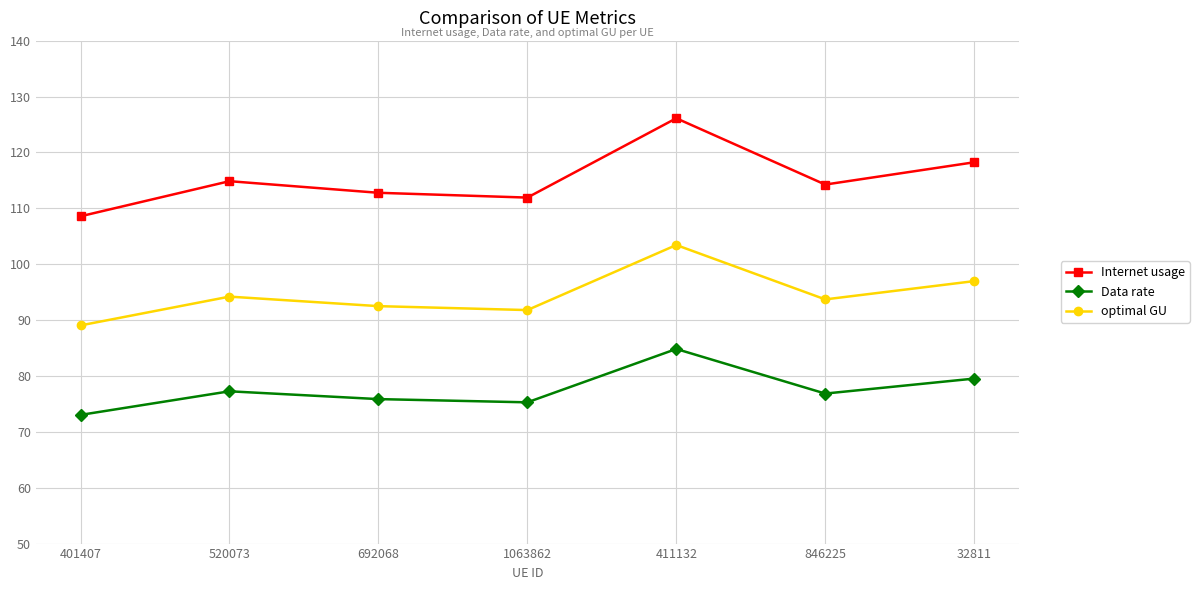

What position from the right is 411132?

3